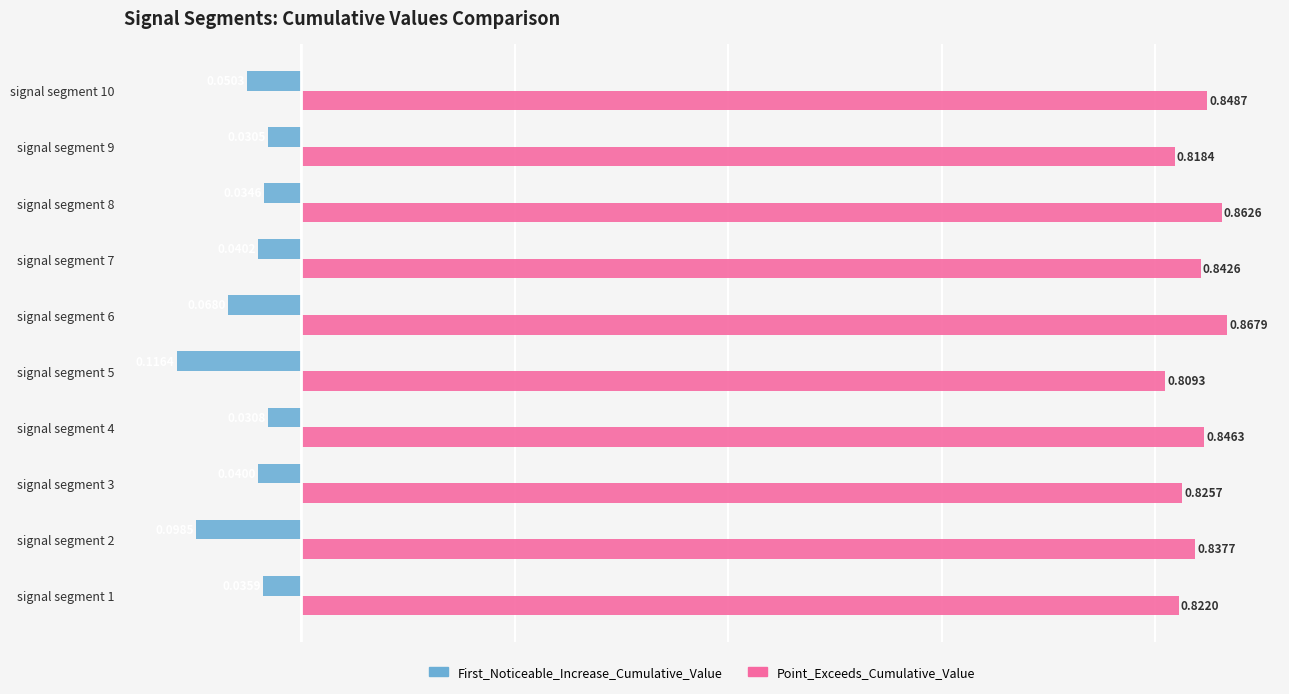

Rank the series by their average value, from highest to lowest.

Point_Exceeds_Cumulative_Value, First_Noticeable_Increase_Cumulative_Value